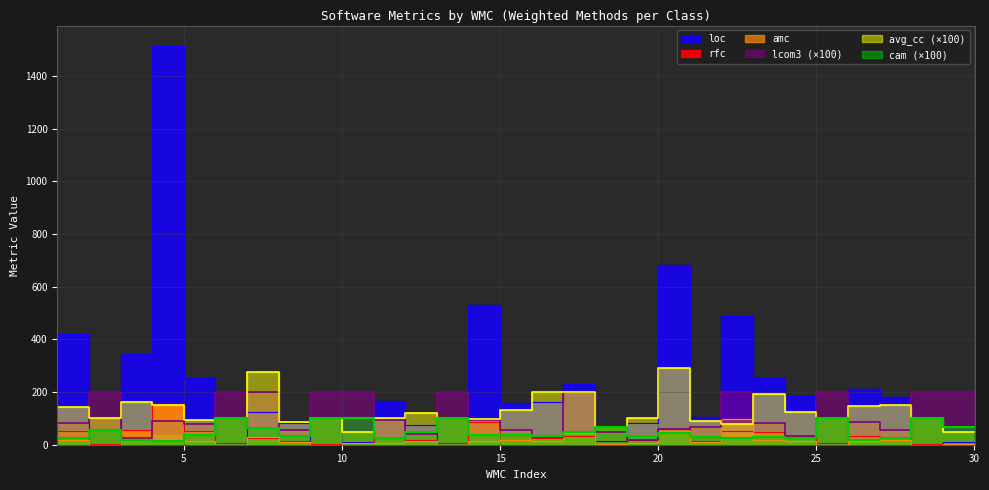

What is the difference between the maximum and second lowest values in the loc series?

1513.0